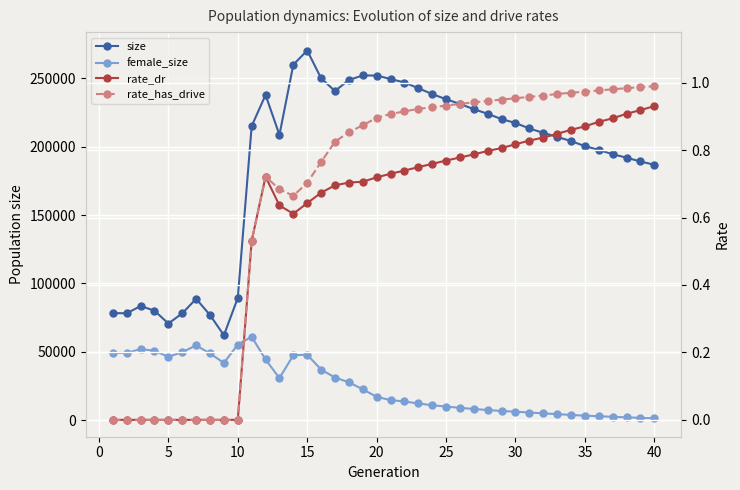

How many series are shown in this chart?

4